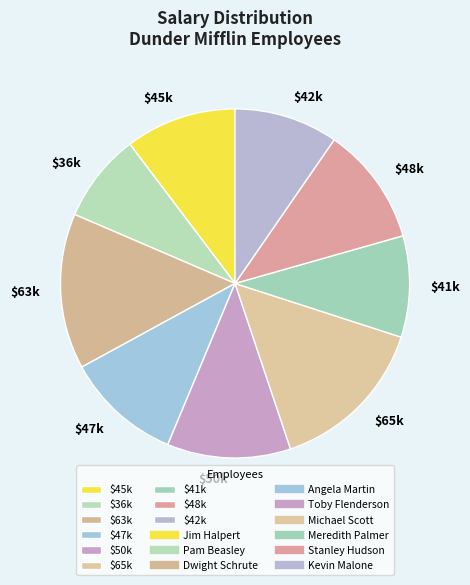

What is the smallest slice in the pie chart?

$36k